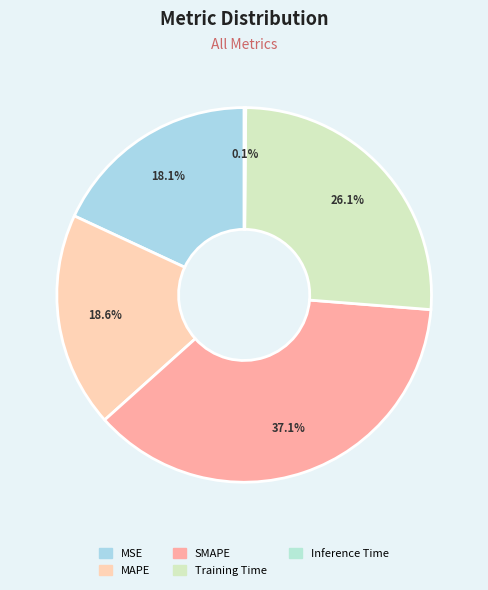

To the nearest percent, what percentage of the pie is SMAPE?

37%